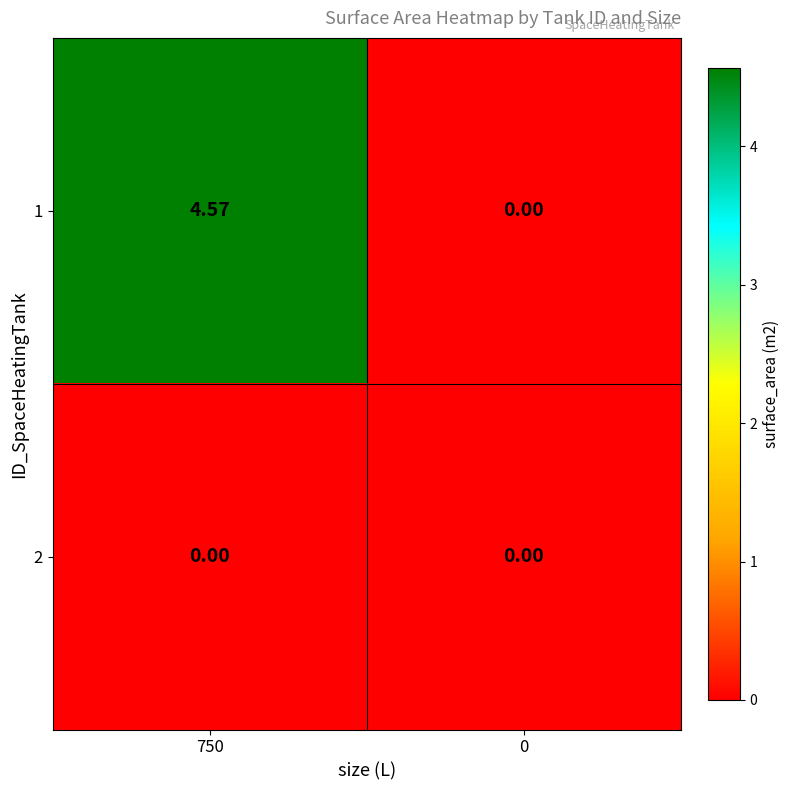

Is the value of 1 at 750 greater than the value of 2 at 750?

Yes